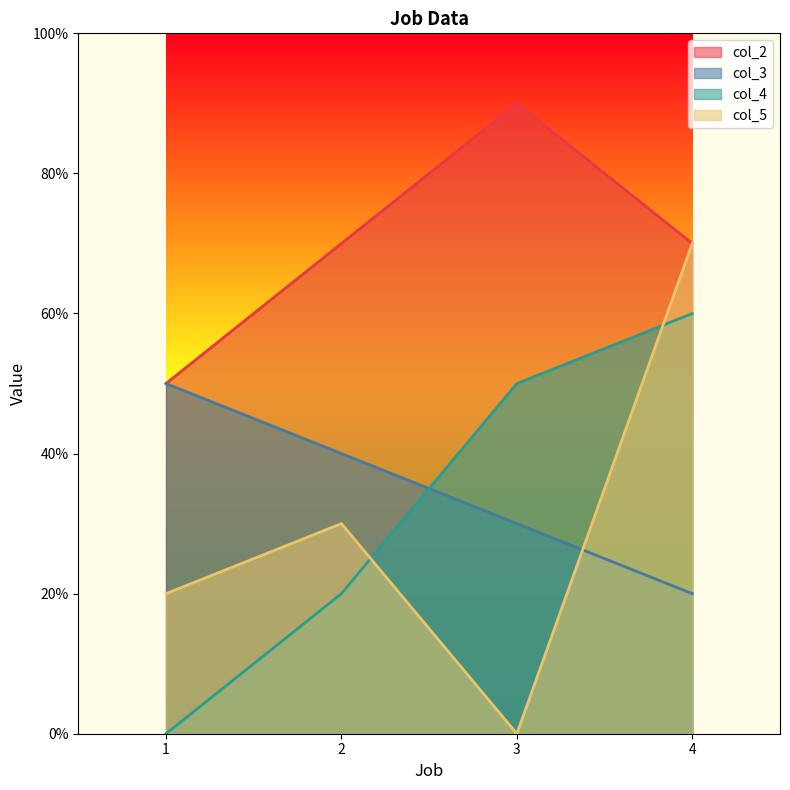

Rank the series by their maximum value, from highest to lowest.

col_2, col_5, col_4, col_3